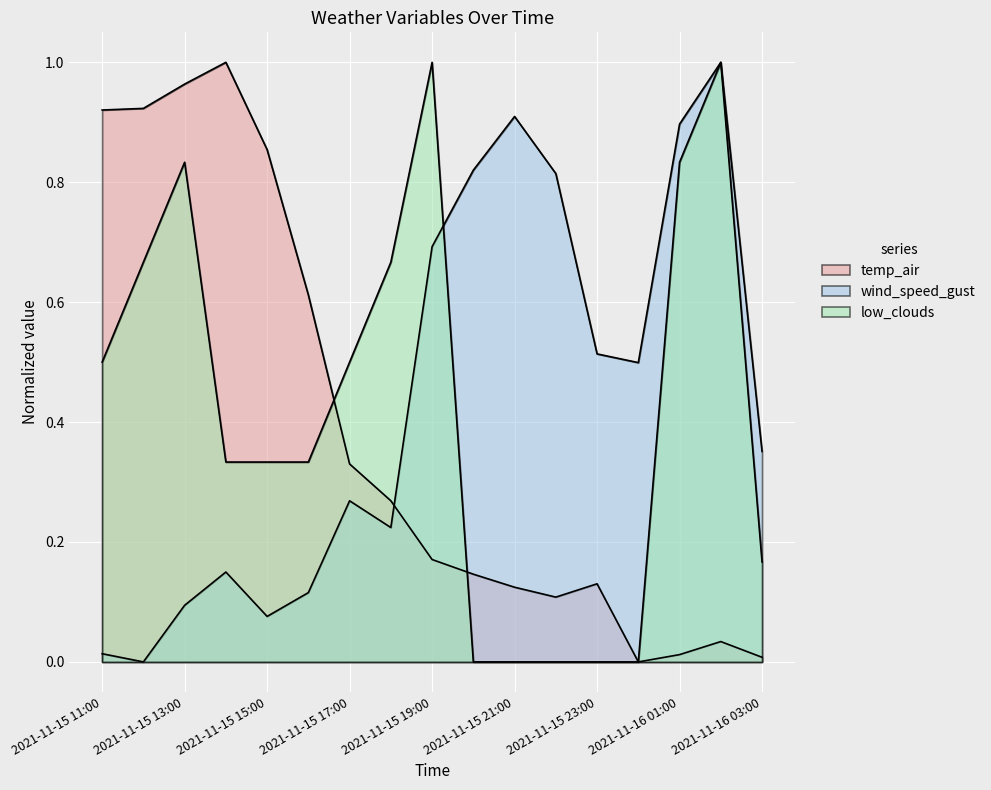

How many intersections are there between low_clouds and wind_speed_gust?

3